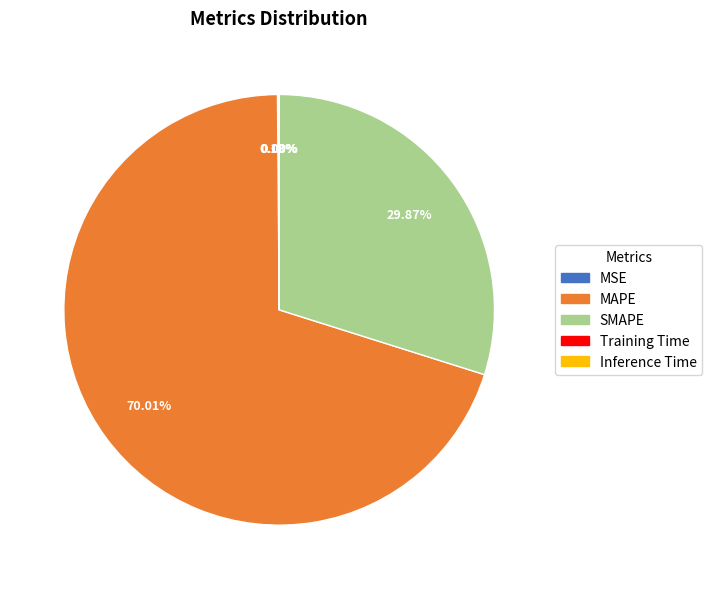

What is the largest slice in the pie chart?

MAPE